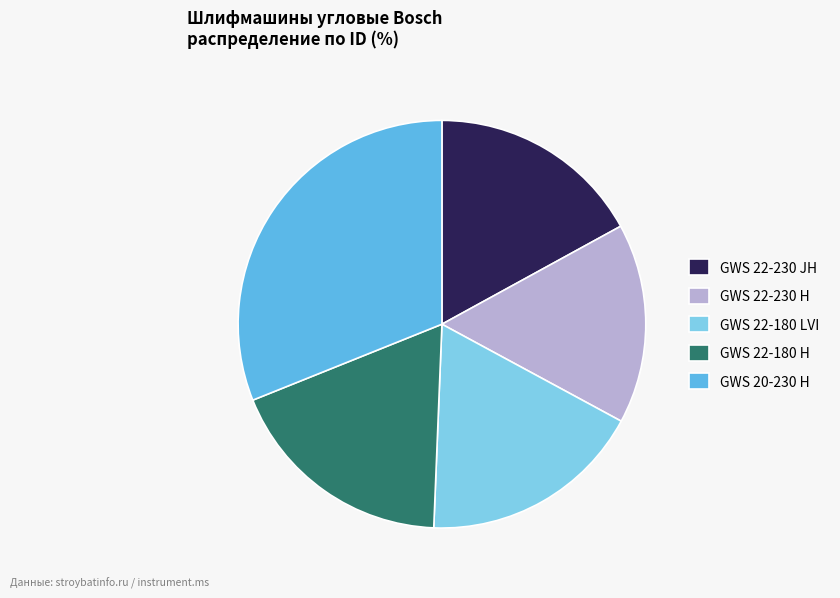

What is the ratio of the value at GWS 22-230 JH to the value at GWS 22-180 H?

0.9